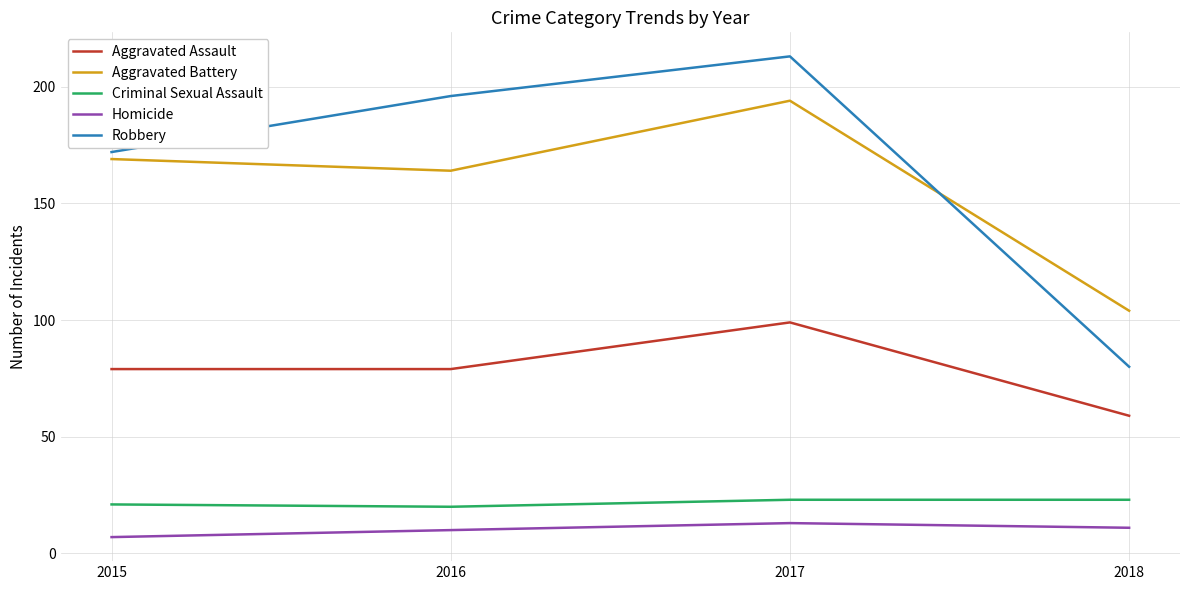

Rank the series by their maximum value, from highest to lowest.

Robbery, Aggravated Battery, Aggravated Assault, Criminal Sexual Assault, Homicide